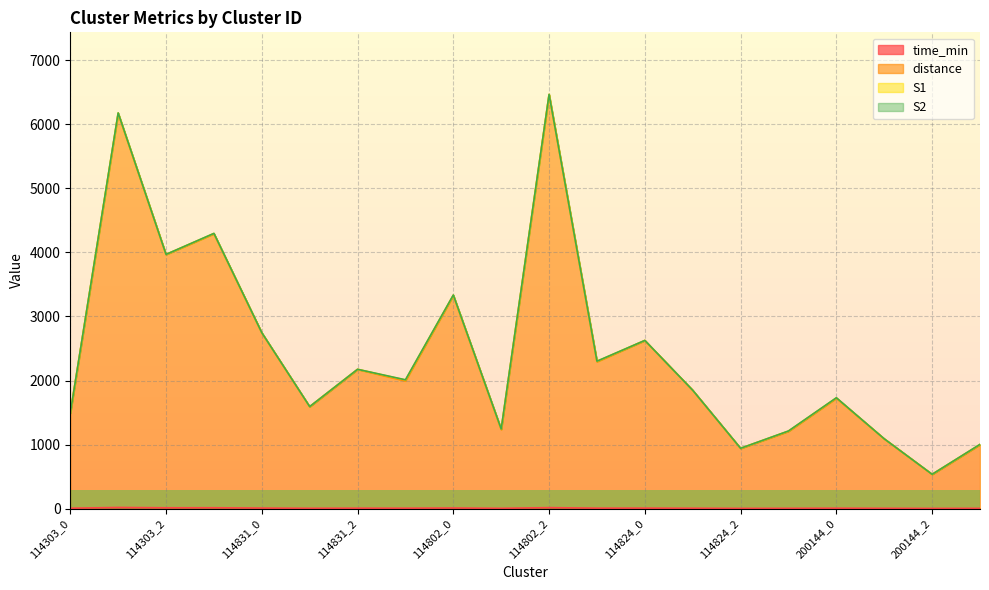

Does the chart have visible grid lines?

Yes